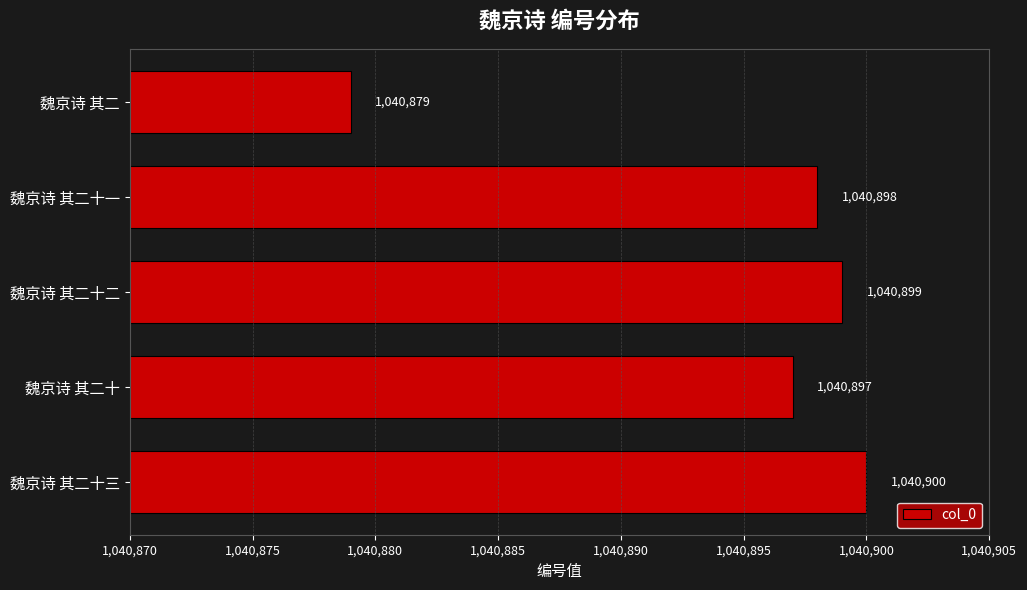

The chart shows a value of 452265 at 魏京诗 其二十二. True or false?

False